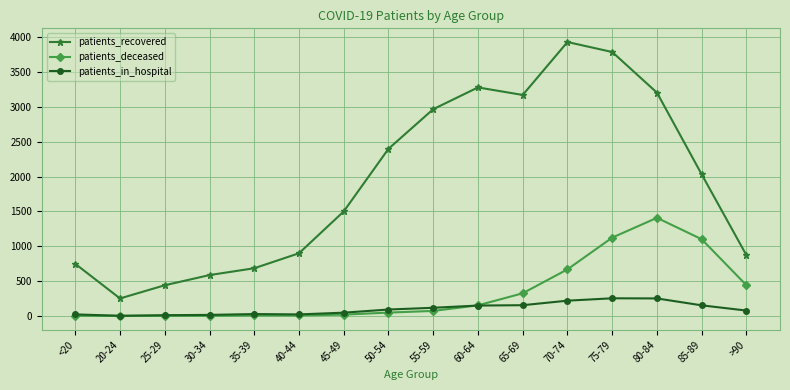

How many values in the patients_deceased series are below 73?

8